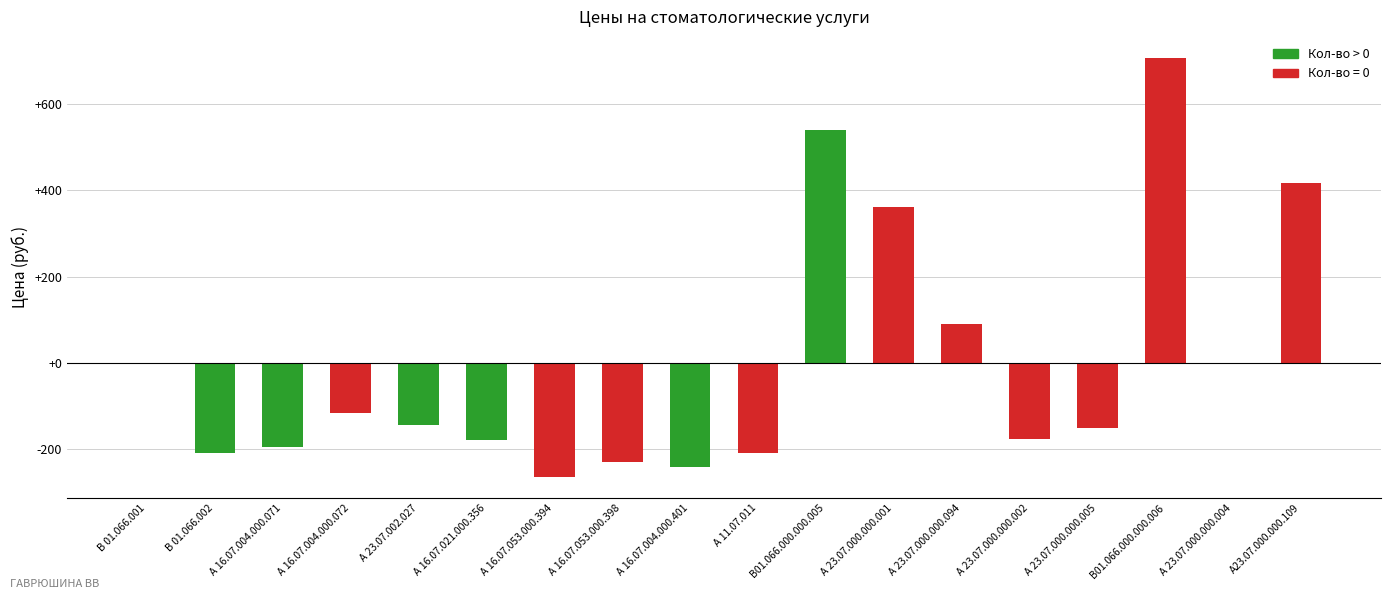

The value at А 11.07.011 is -301.6. True or false?

False